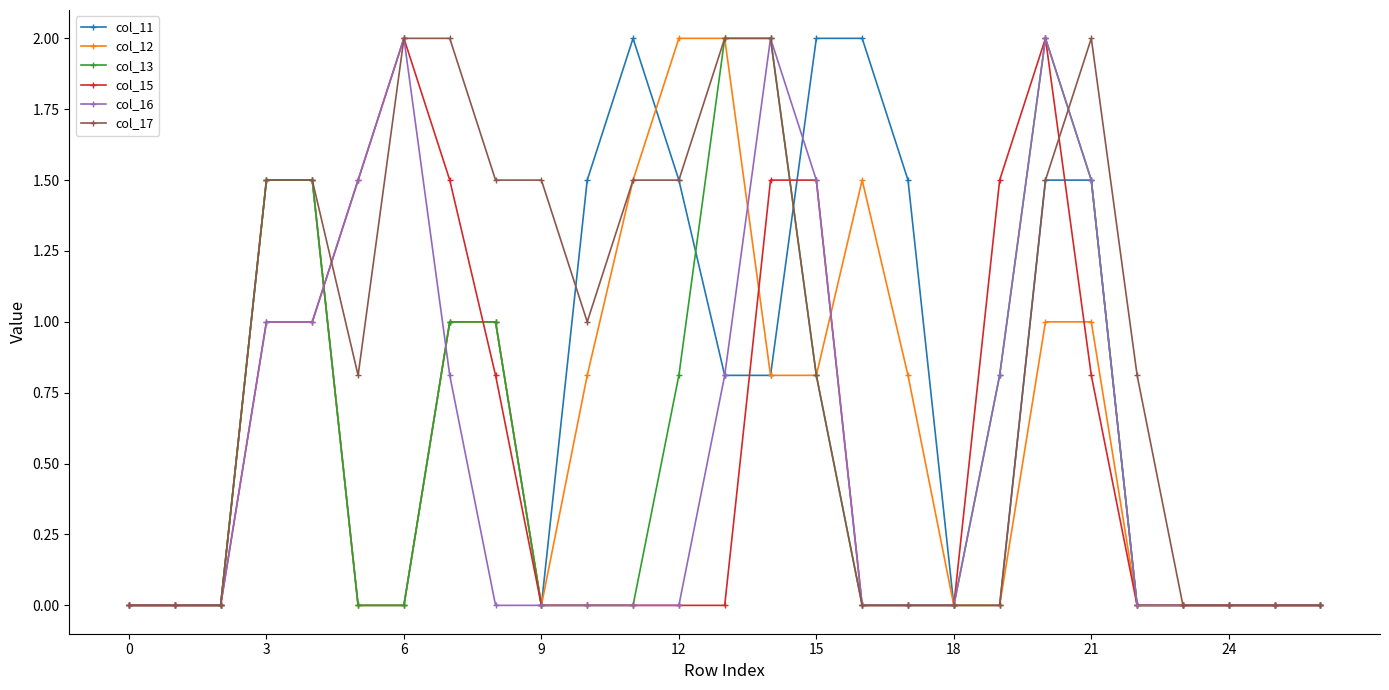

What is the maximum value shown in the chart?

2.0